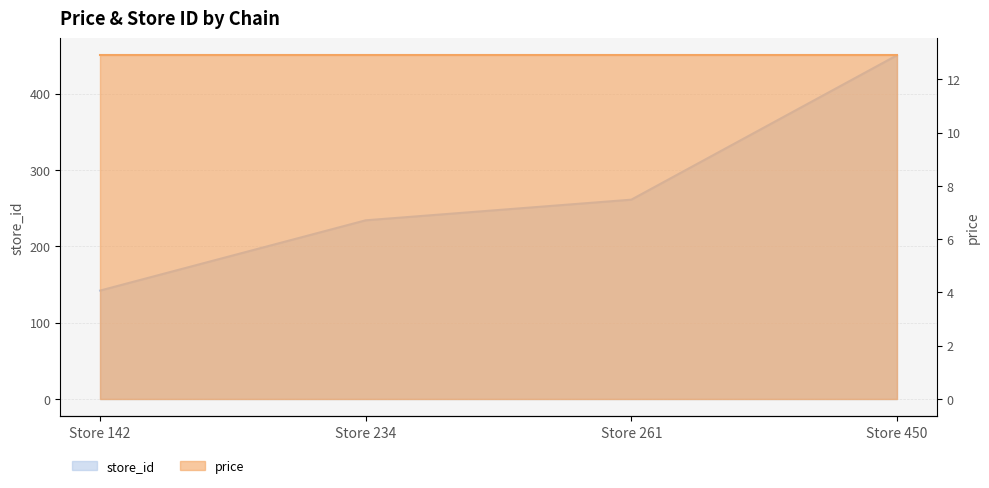

How many data points are less than 261?

2